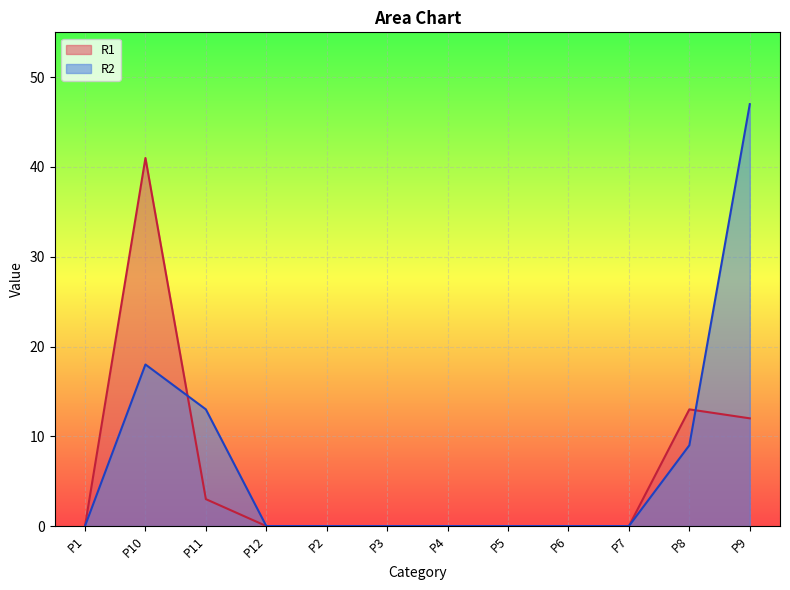

How many lines are shown in the chart?

2